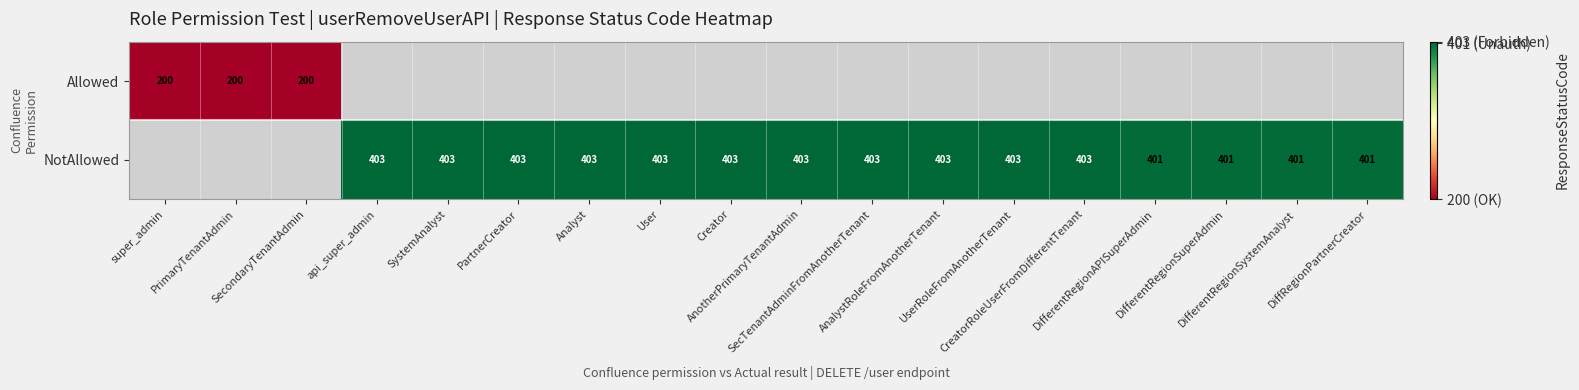

Where is Allowed nearest to the value 200?

super_admin